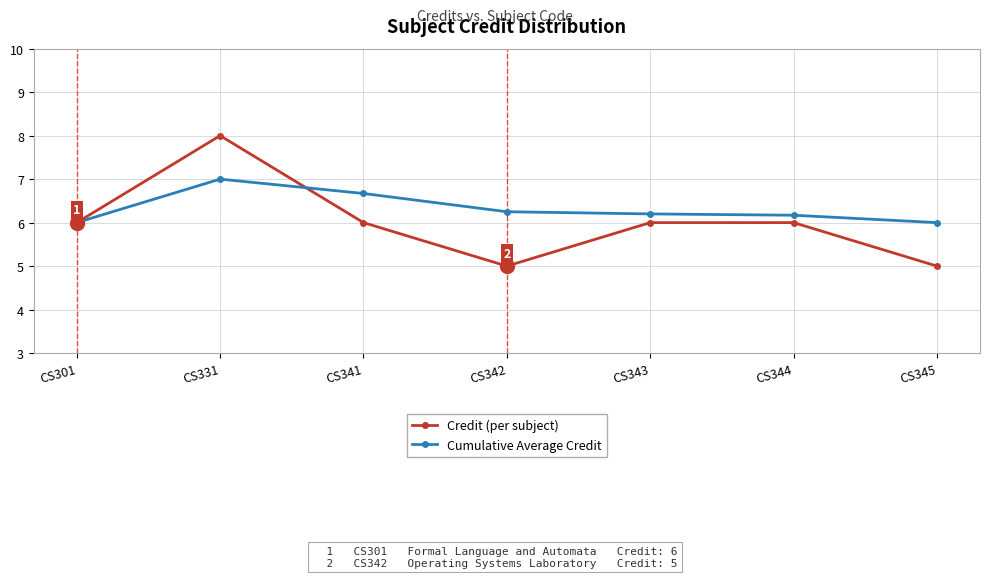

Is the value of Credit (per subject) at CS341 greater than the value of Cumulative Average Credit at CS343?

No